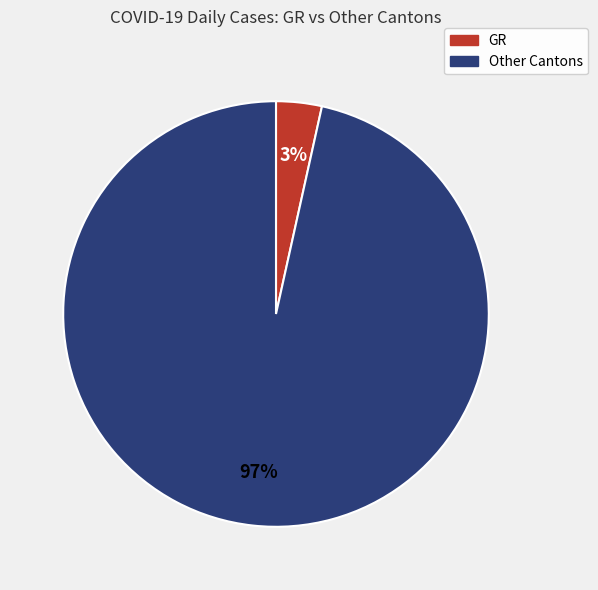

To the nearest percent, what is the average slice percentage?

50%